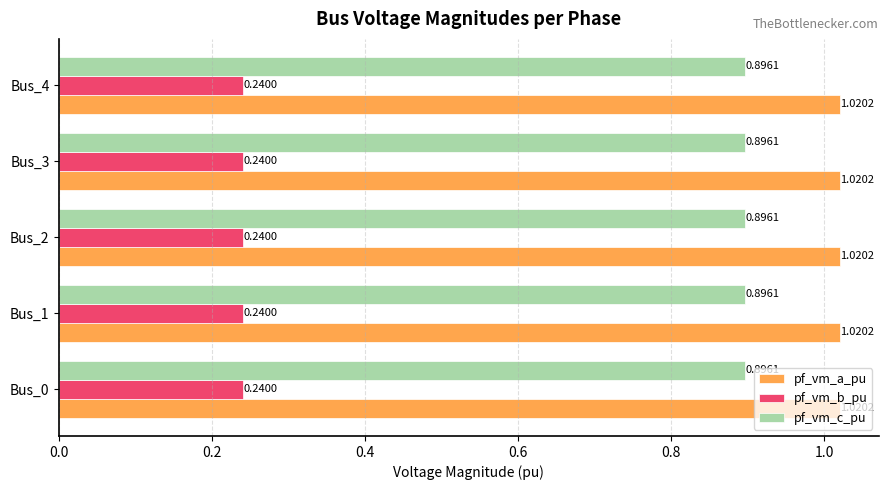

What is the difference between the highest and lowest values at Bus_0?

0.8